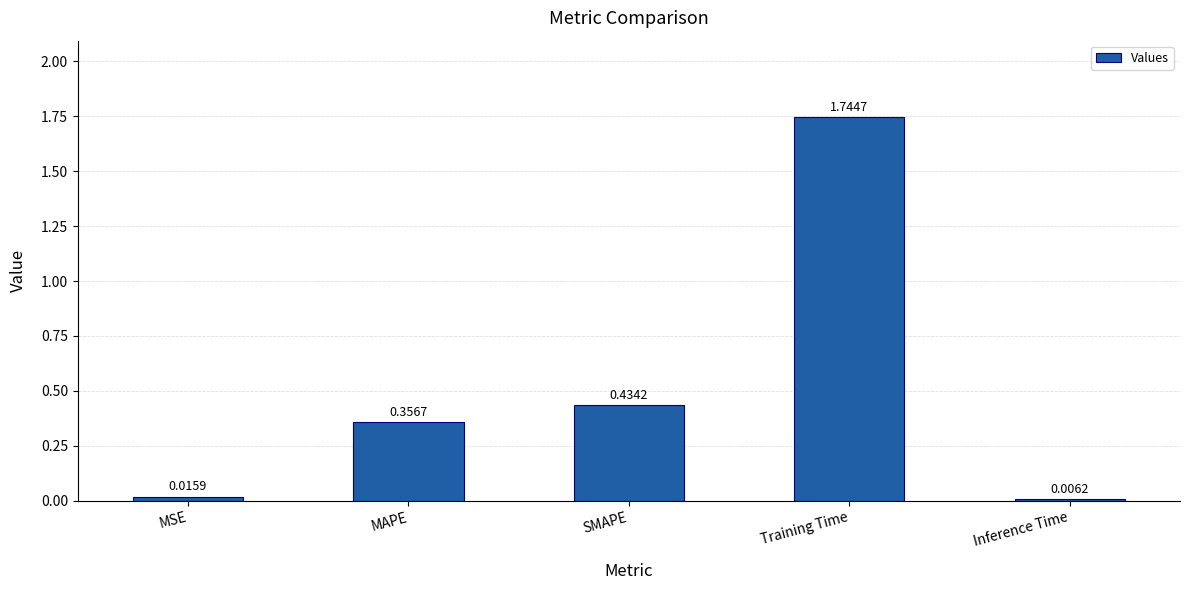

What is the sum of all values?

2.6